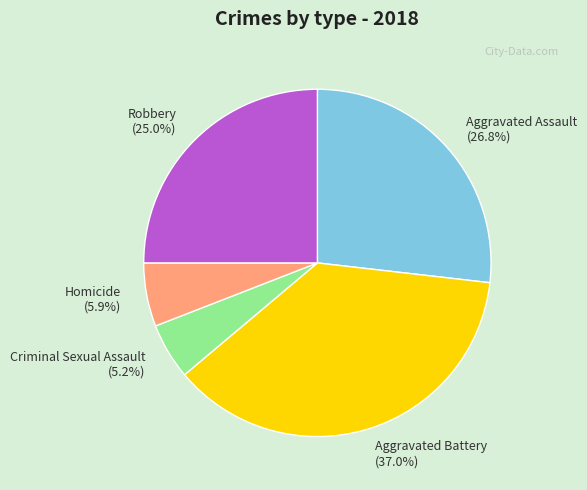

Is it true that Robbery is 25% of the pie?

True